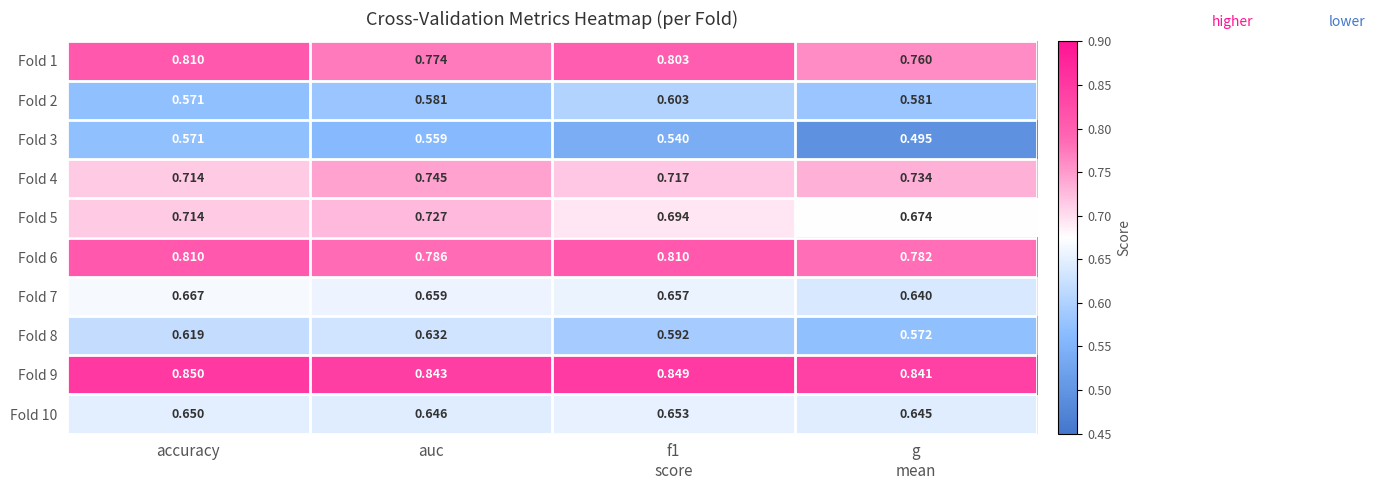

What is the total value across all series at auc?

7.0